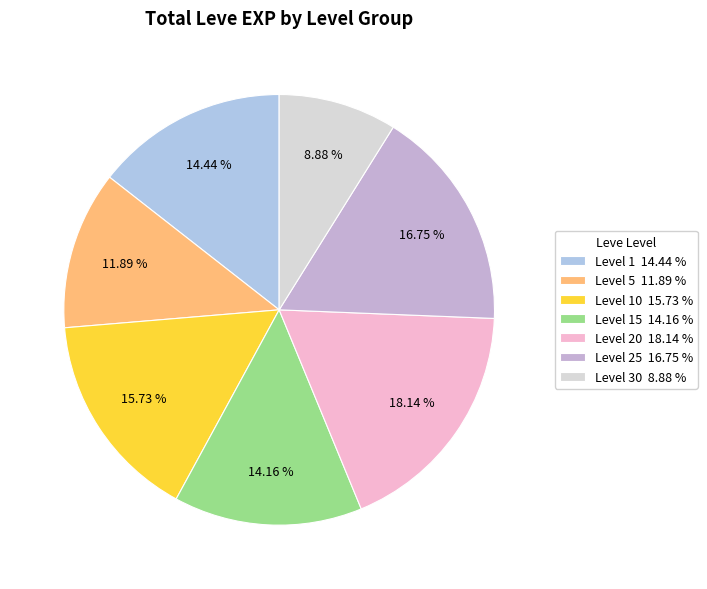

How many segments does this pie chart have?

7